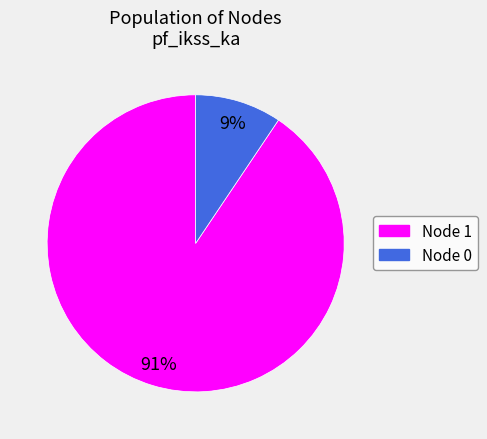

Count the number of slices in the pie.

2